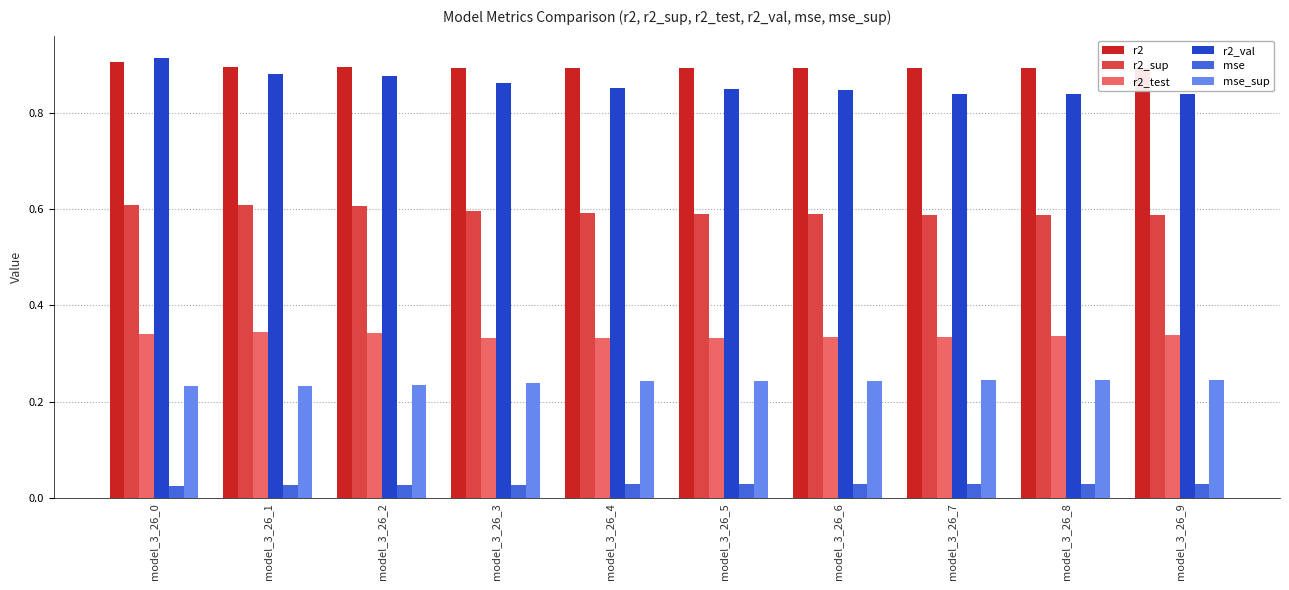

What is the sum of the r2 values at model_3_26_5 and model_3_26_9?

1.8